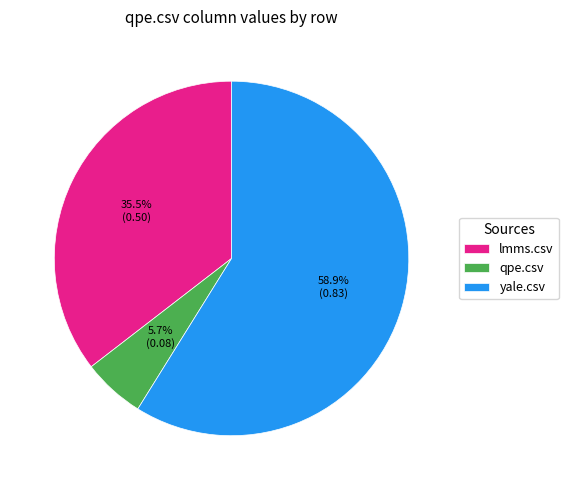

Does any single category account for the majority?

Yes